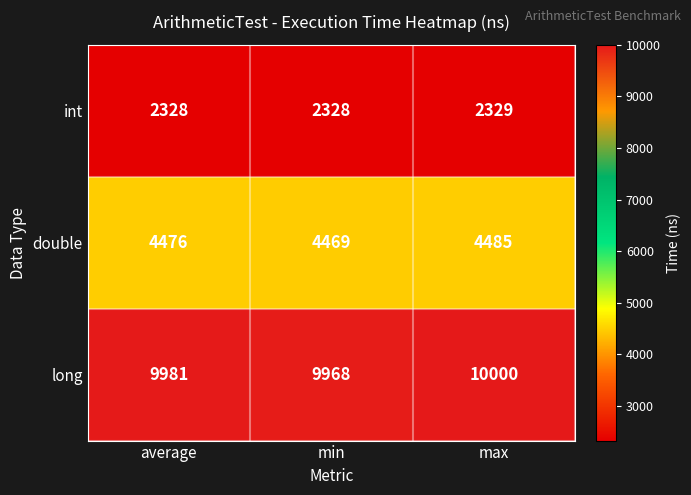

Reading left to right, list all the values displayed in this chart.

int: 2328	2328	2329
double: 4476	4469	4485
long: 9981	9968	10000